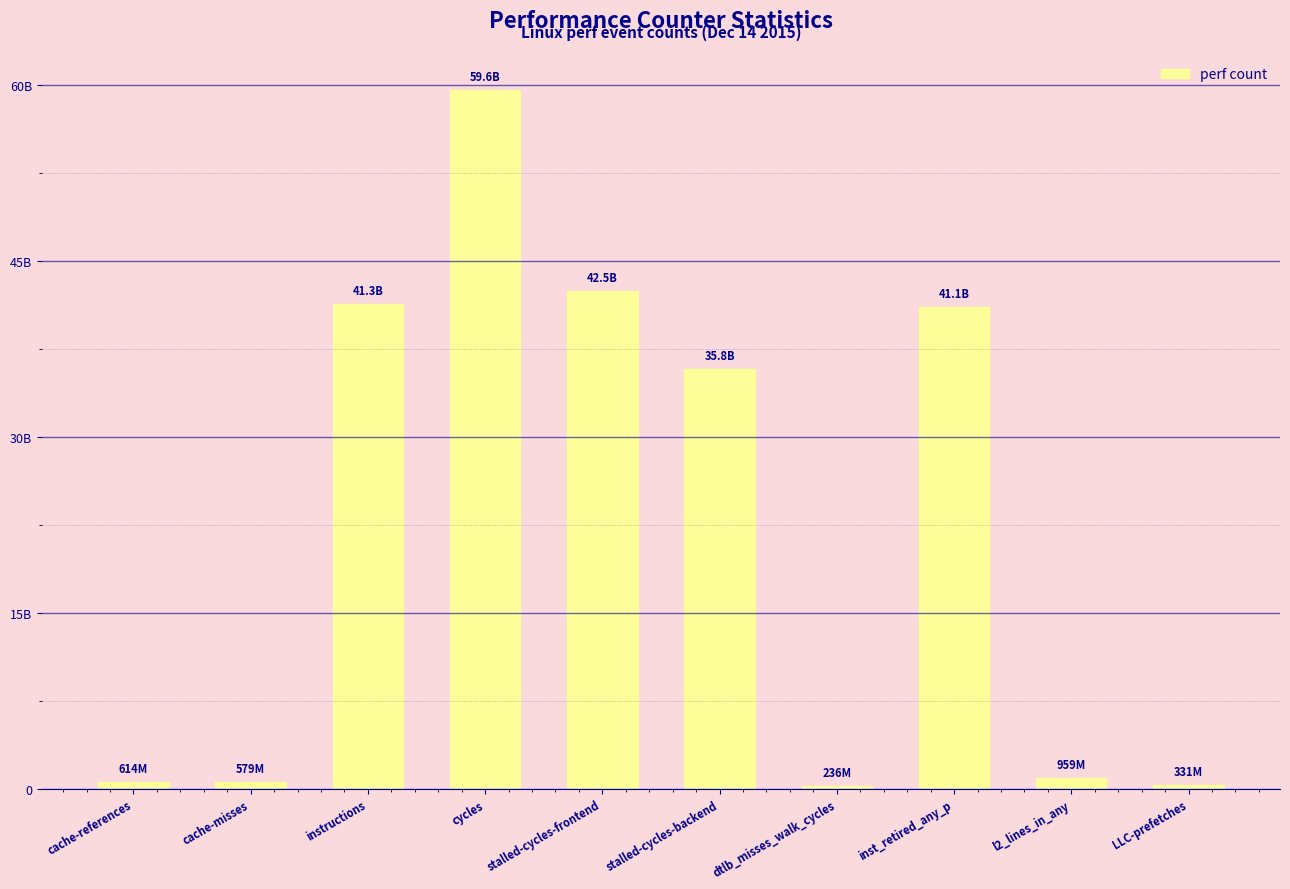

Reading right to left, what are all the values shown in this chart?

330562606	958817152	41140568563	235710676	35784399875	42473018861	59629954196	41318222951	578611476	614228412